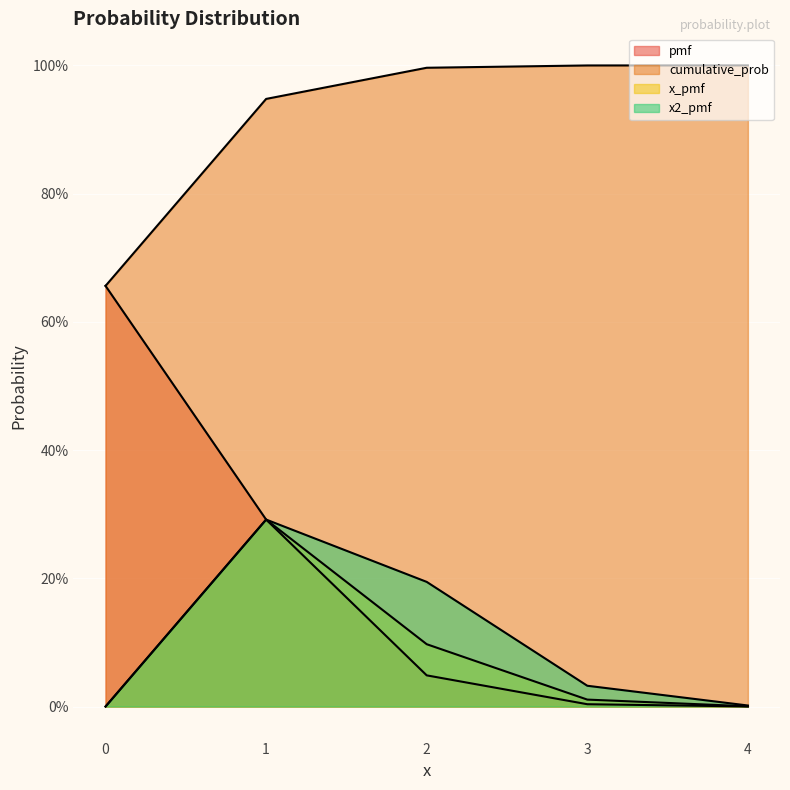

What is the sum of all pmf values?

1.0